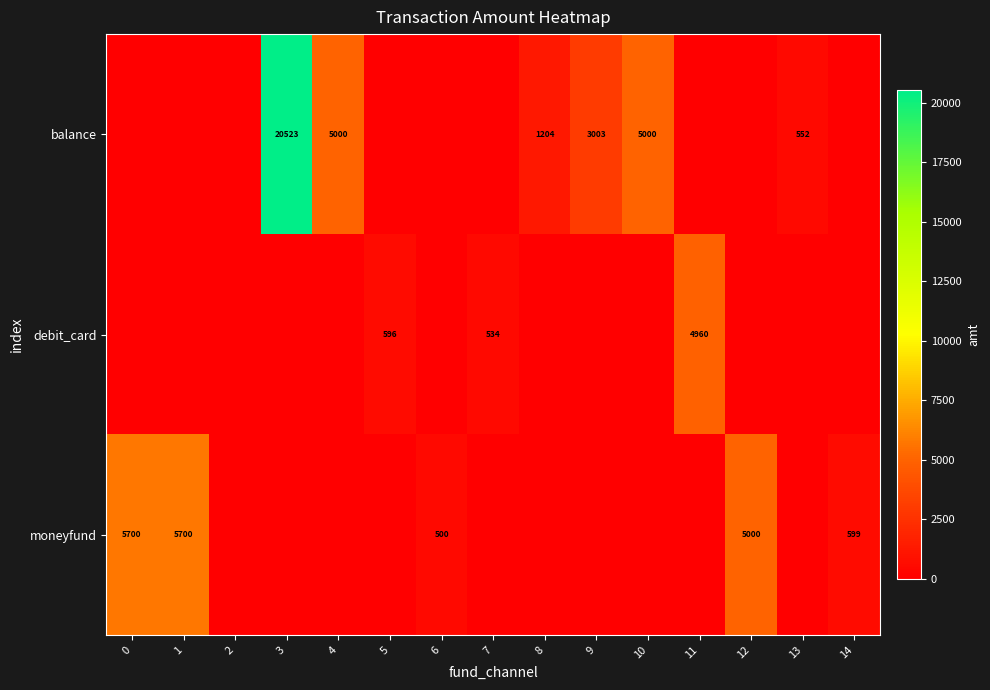

At how many categories does at least one series exceed 10612?

1